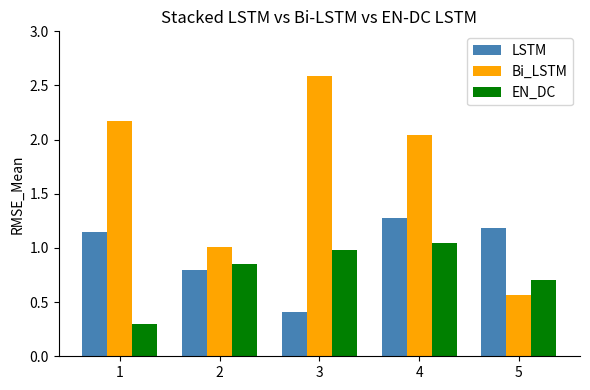

What is the approximate value of Bi_LSTM at 2?

1.0